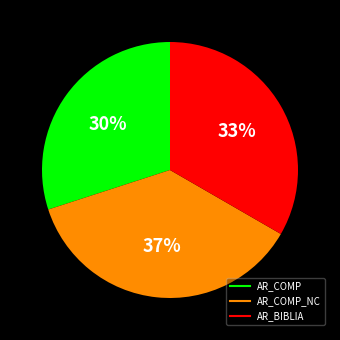

To the nearest percent, what is the average slice percentage?

33%